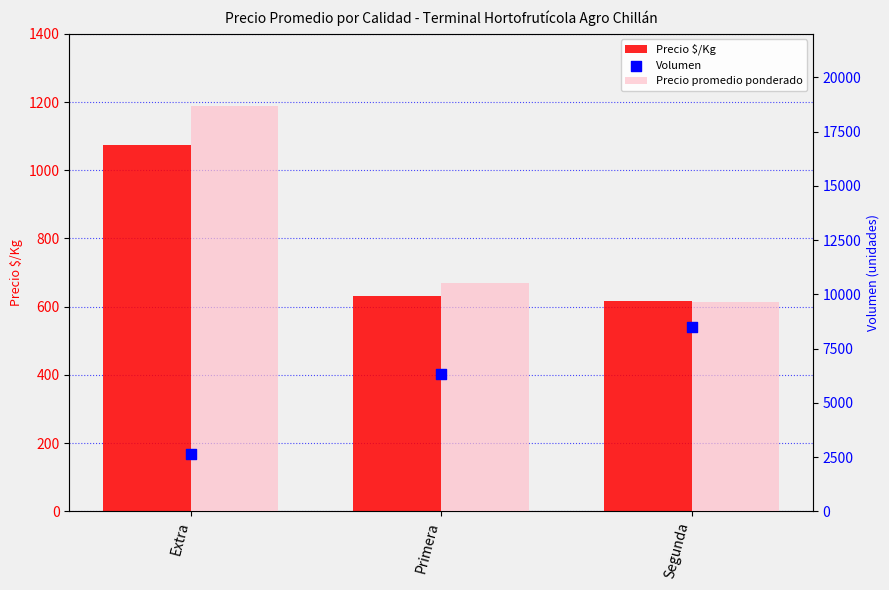

Which series reaches the minimum Y coordinate?

Precio $/Kg